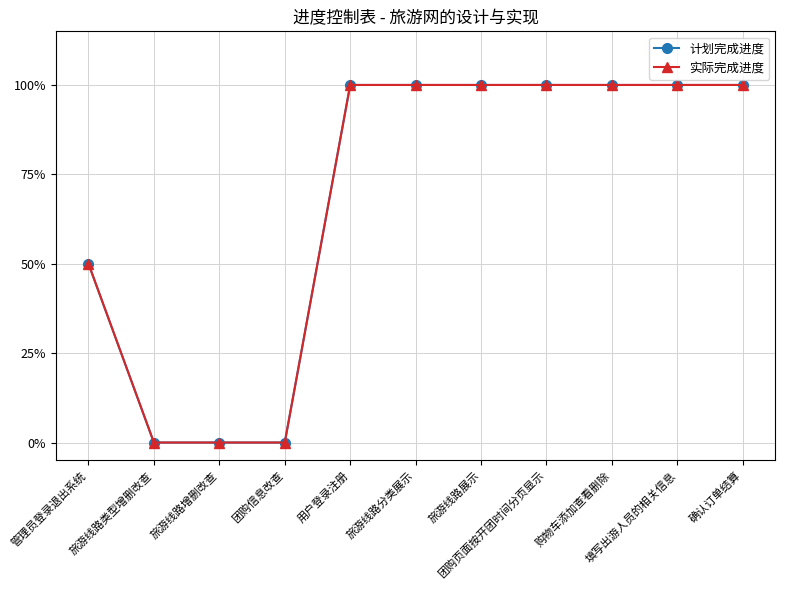

Does the chart have visible grid lines?

Yes